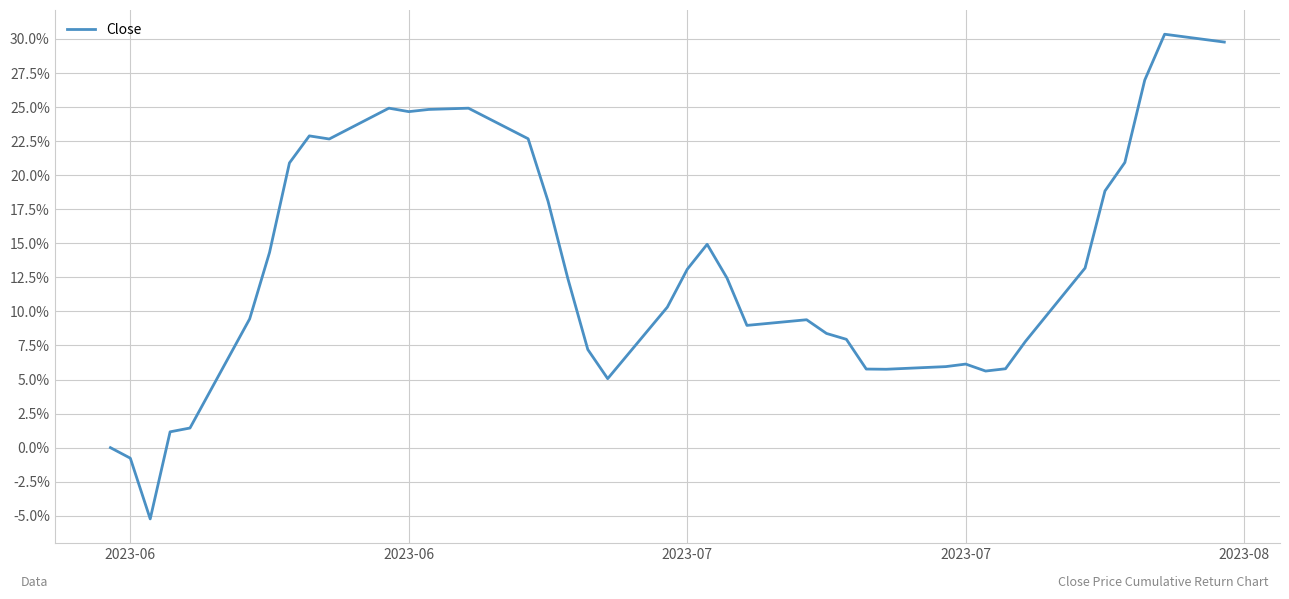

Does the chart have visible grid lines?

Yes